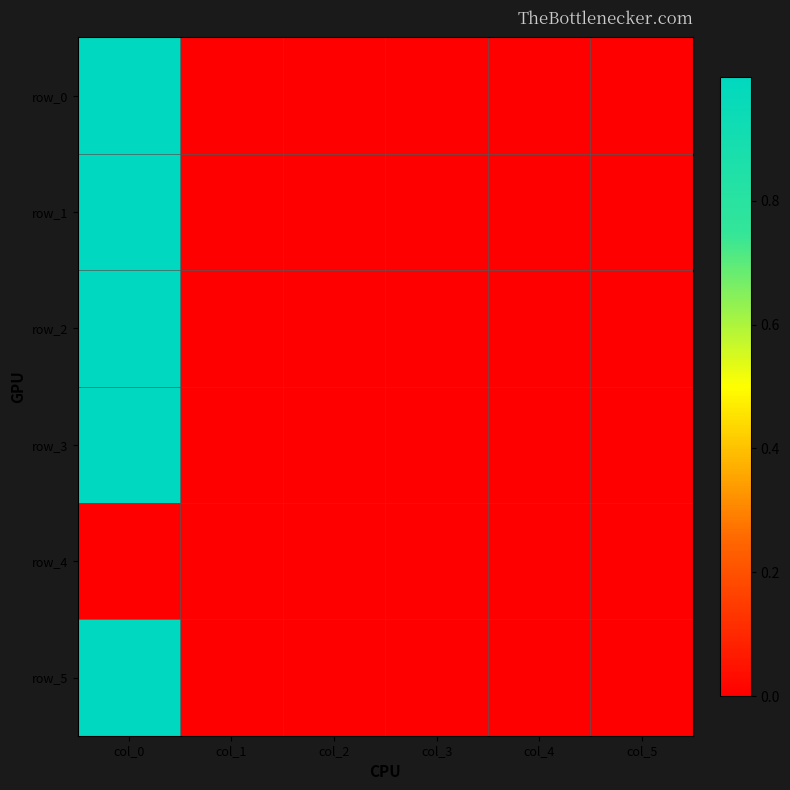

Reading left to right, extract all data points from this chart.

row_0: col_0=1.0	col_1=0.0	col_2=0.0	col_3=0.0	col_4=0.0	col_5=0.0
row_1: col_0=1.0	col_1=0.0	col_2=-0.0	col_3=-0.0	col_4=-0.0	col_5=0.0
row_2: col_0=1.0	col_1=0.0	col_2=-0.0	col_3=-0.0	col_4=0.0	col_5=0.0
row_3: col_0=1.0	col_1=0.0	col_2=-0.0	col_3=0.0	col_4=-0.0	col_5=0.0
row_4: col_0=0.0	col_1=0.0	col_2=0.0	col_3=0.0	col_4=0.0	col_5=0.0
row_5: col_0=1.0	col_1=0.0	col_2=-0.0	col_3=-0.0	col_4=-0.0	col_5=0.0